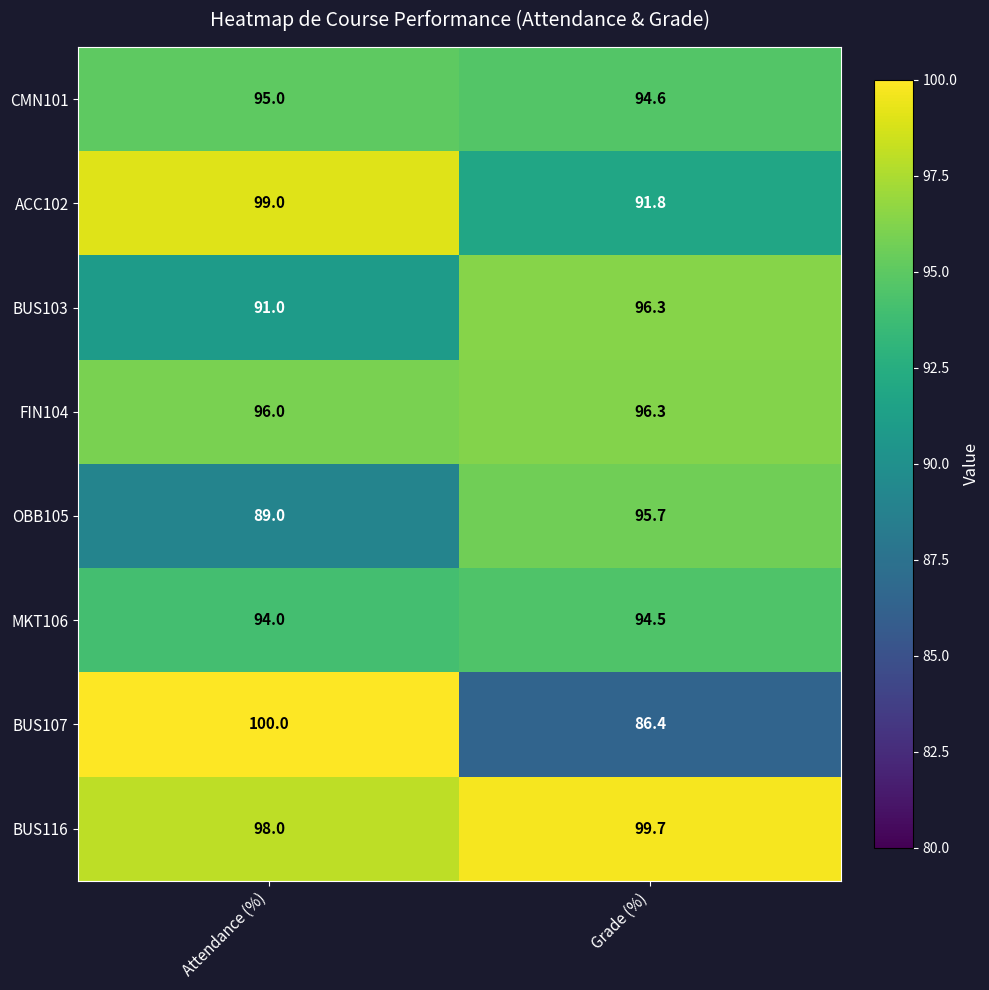

What is the sum of the BUS116 values at Attendance (%) and Grade (%)?

197.7